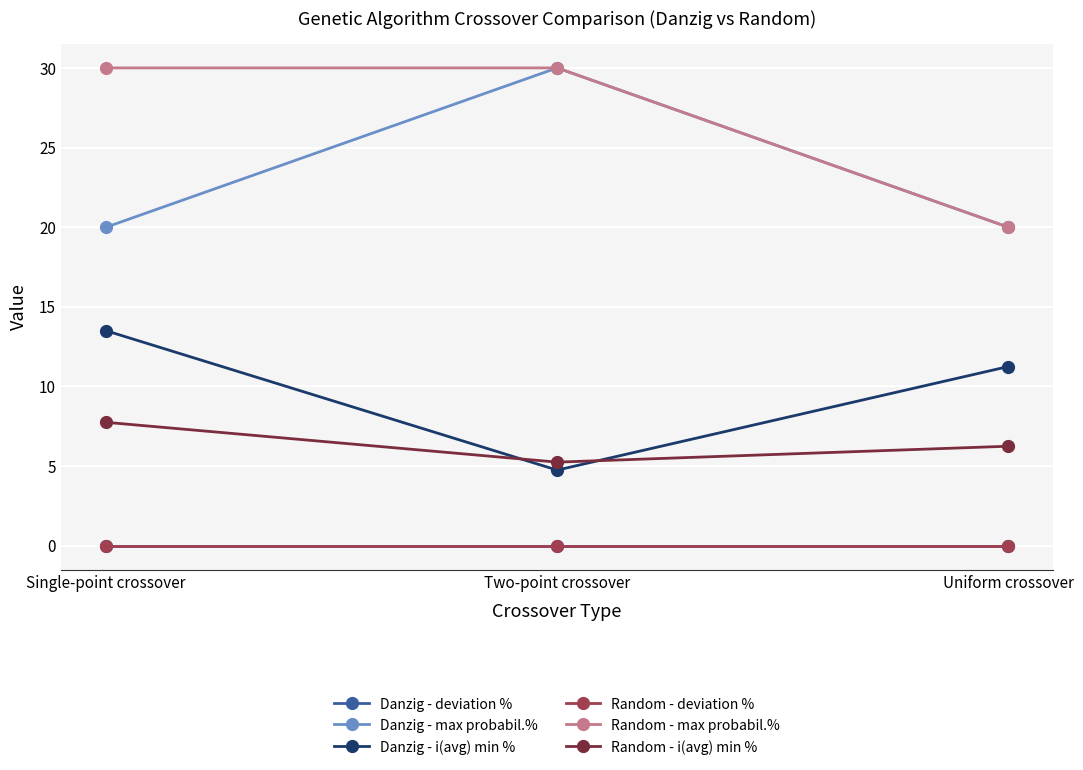

What is the total value across all series at Two-point crossover?

70.0